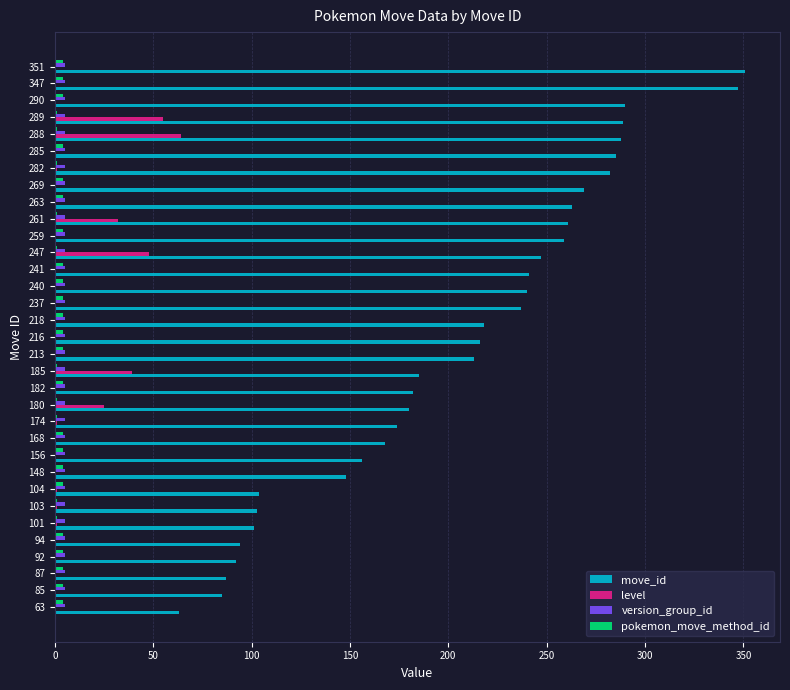

Where is move_id nearest to the value 207?

213